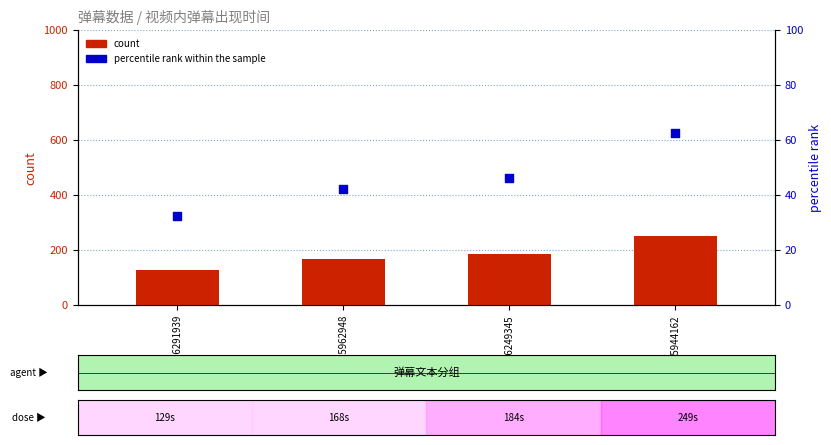

Which series has the widest spread of Y values?

count